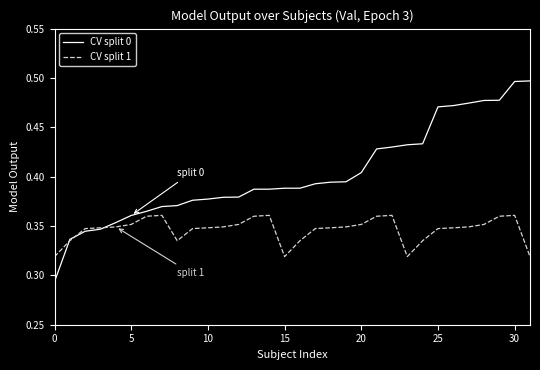

List the series in order of their overall mean, highest first.

CV split 0, CV split 1